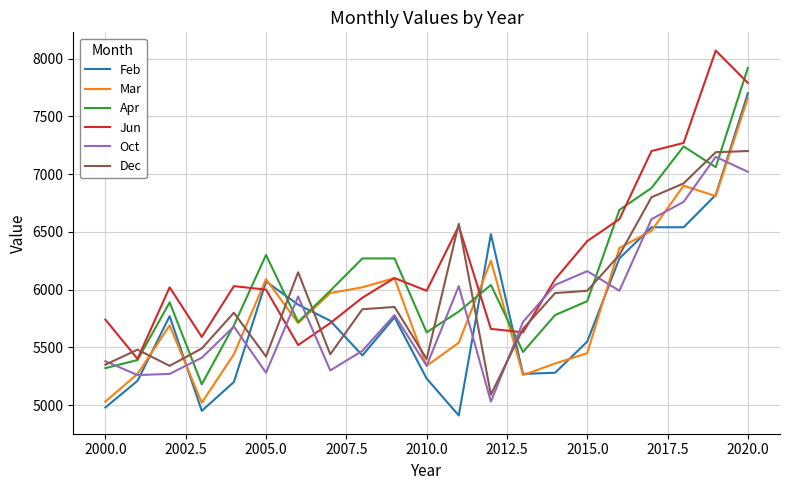

What are all the series names shown in the legend?

Feb, Mar, Apr, Jun, Oct, Dec